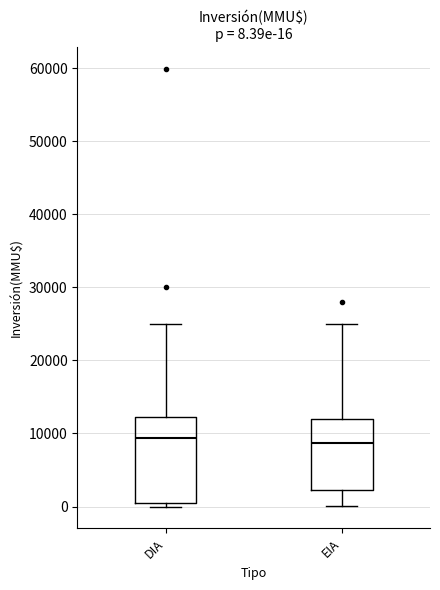

Which box is the tallest, from its lower edge to its upper edge?

DIA